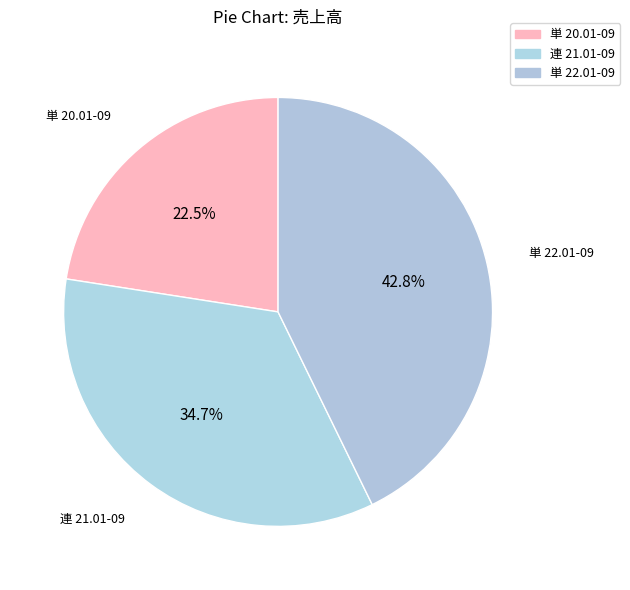

To the nearest percent, what portion does 単 22.01-09 represent?

43%